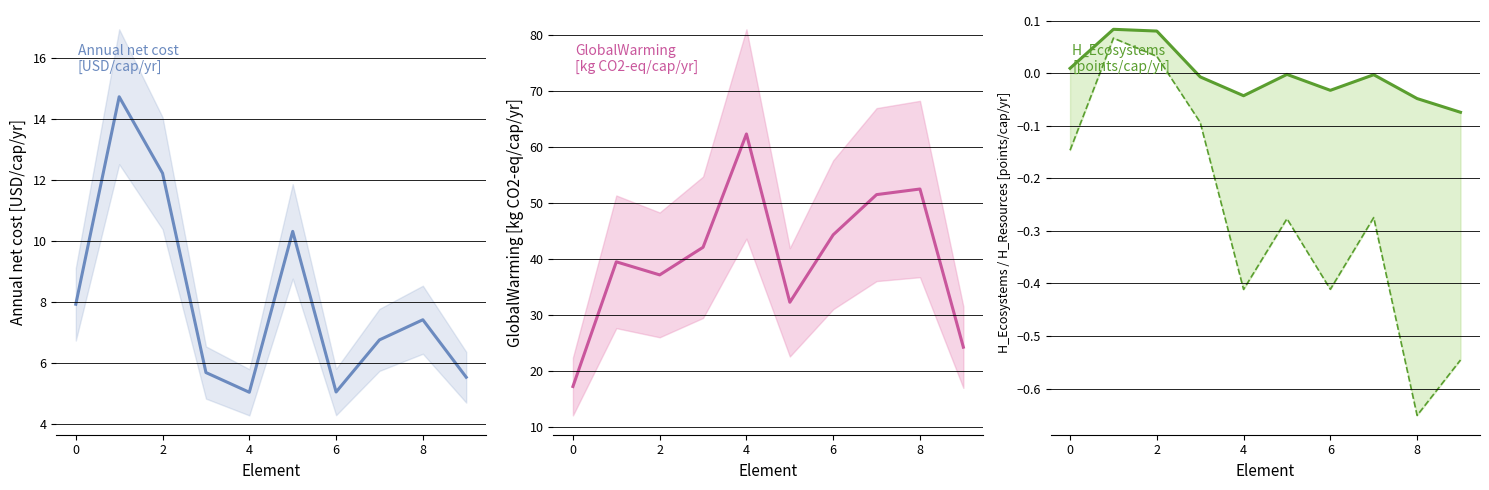

Reading left to right, transcribe all the data shown in this chart.

Annual net cost [USD/cap/yr]: 7.9	14.7	12.2	5.7	5.1	10.3	5.1	6.8	7.4	5.5
GlobalWarming [kg CO2-eq/cap/yr]: 17.2	39.5	37.2	42.1	62.4	32.3	44.4	51.5	52.5	24.3
H_Ecosystems [points/cap/yr]: 0.0	0.1	0.1	-0.0	-0.0	-0.0	-0.0	-0.0	-0.0	-0.1
H_Resources [points/cap/yr]: -0.1	0.1	0.0	-0.1	-0.4	-0.3	-0.4	-0.3	-0.7	-0.5